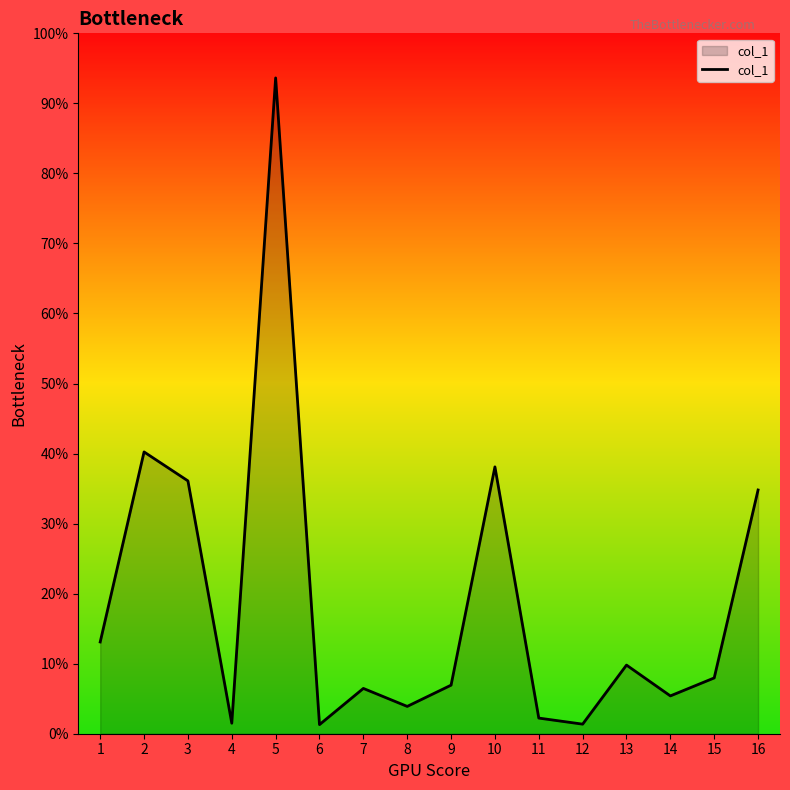

How many points are lower than both their immediate neighbors (excluding endpoints)?

5